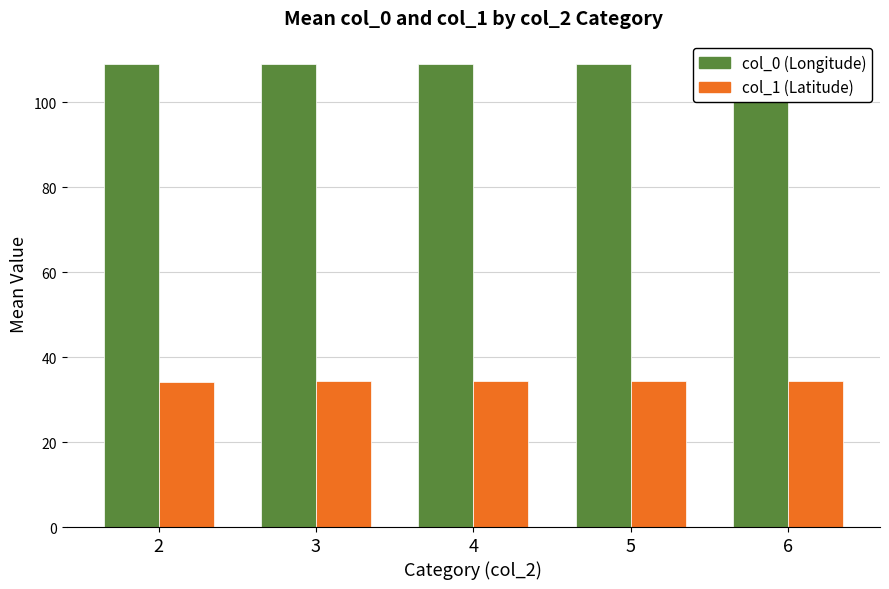

Rank the series by their average value, from lowest to highest.

col_1 (Latitude), col_0 (Longitude)